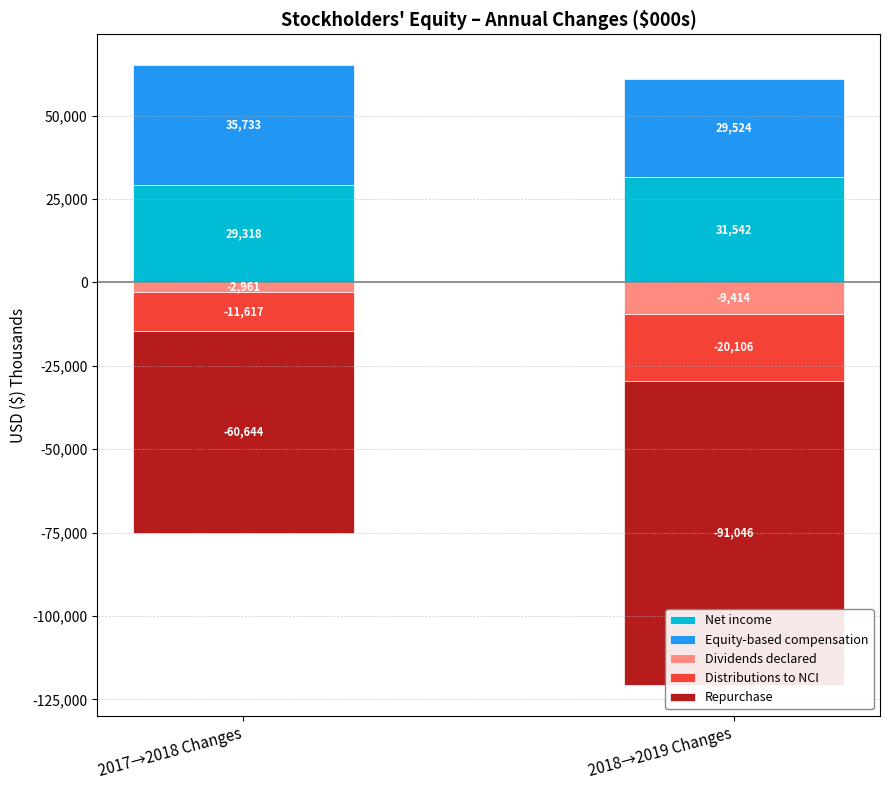

Does the chart contain any negative values?

Yes